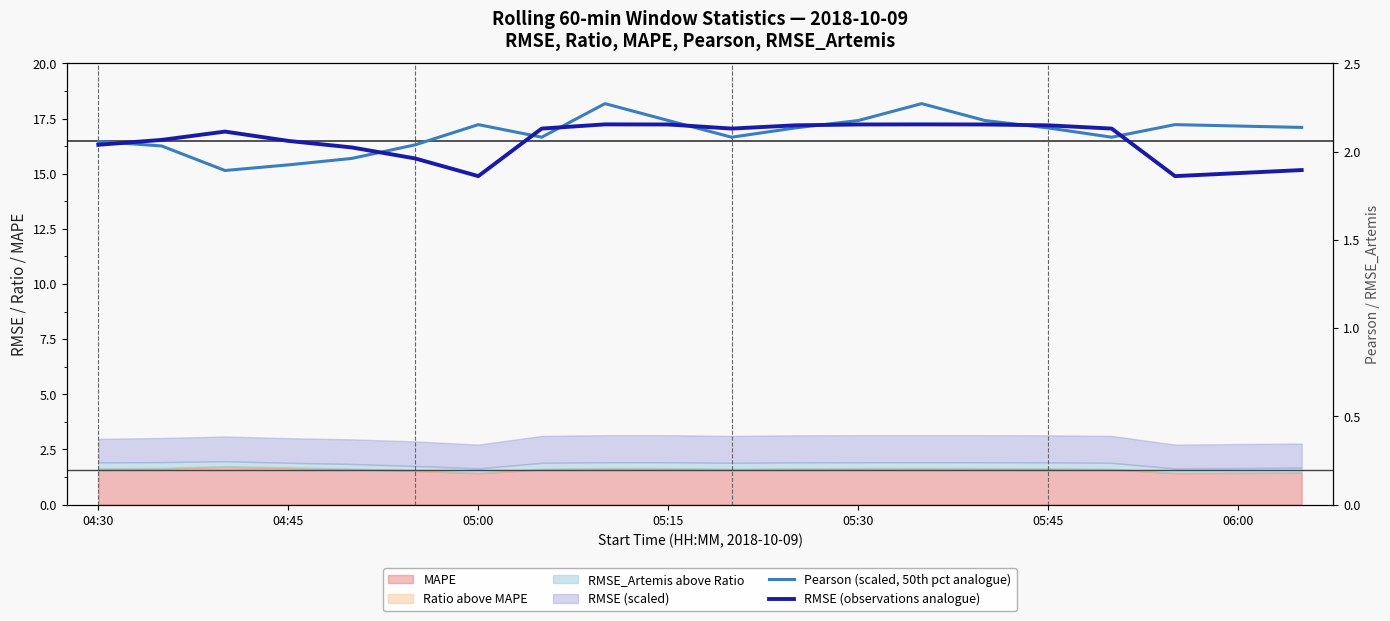

True or false: RMSE (observations analogue) and Pearson (scaled, 50th pct analogue) intersect in this chart.

True